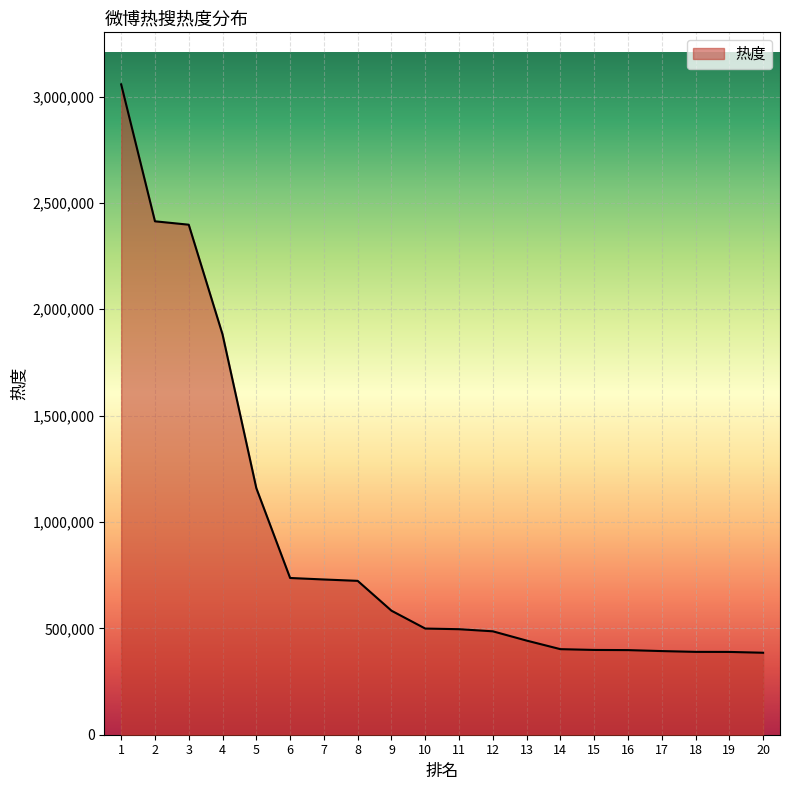

What is the difference between the maximum and minimum values?

2671886